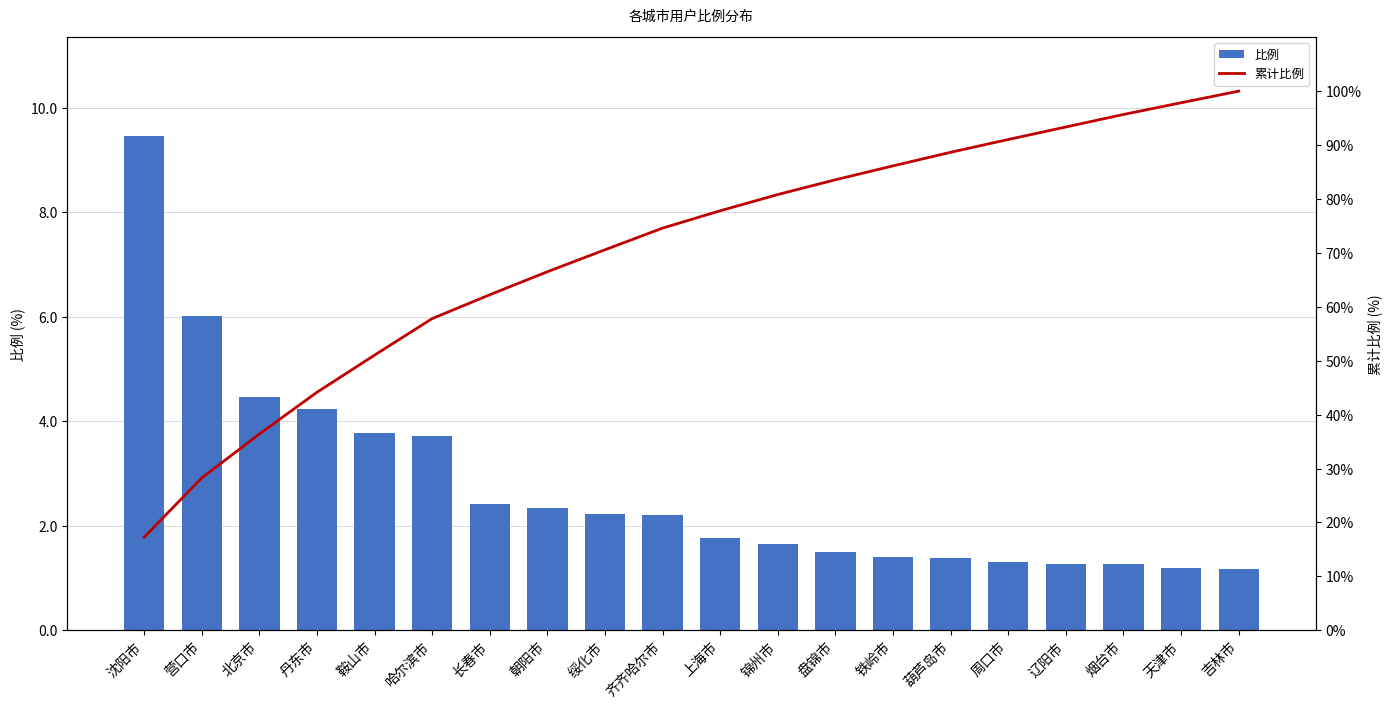

List the series in order of their peak value, highest first.

累计比例, 比例